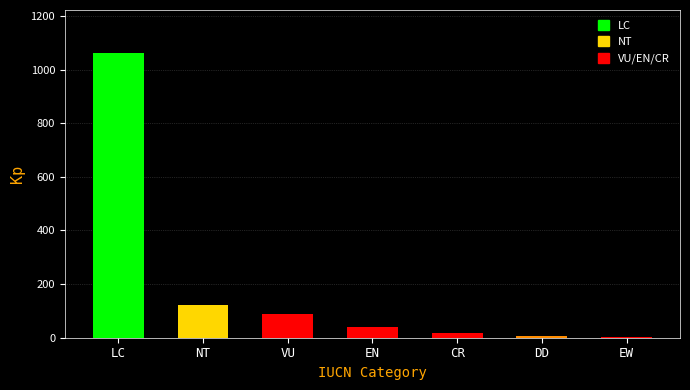

Reading right to left, extract all data points from this chart.

EW=2	DD=7	CR=18	EN=39	VU=87	NT=121	LC=1063